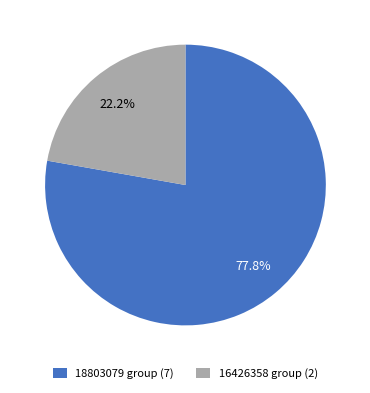

What is the largest slice in the pie chart?

18803079 group (7)